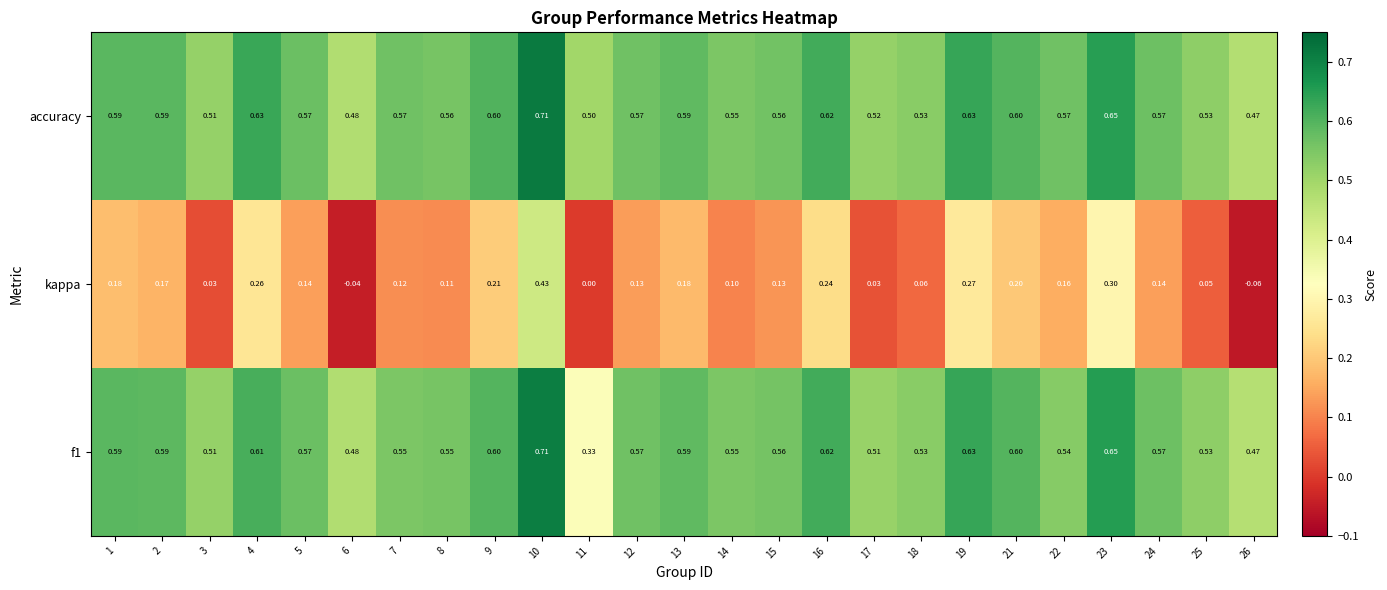

Is the value of accuracy at 24 greater than the value of kappa at 12?

Yes